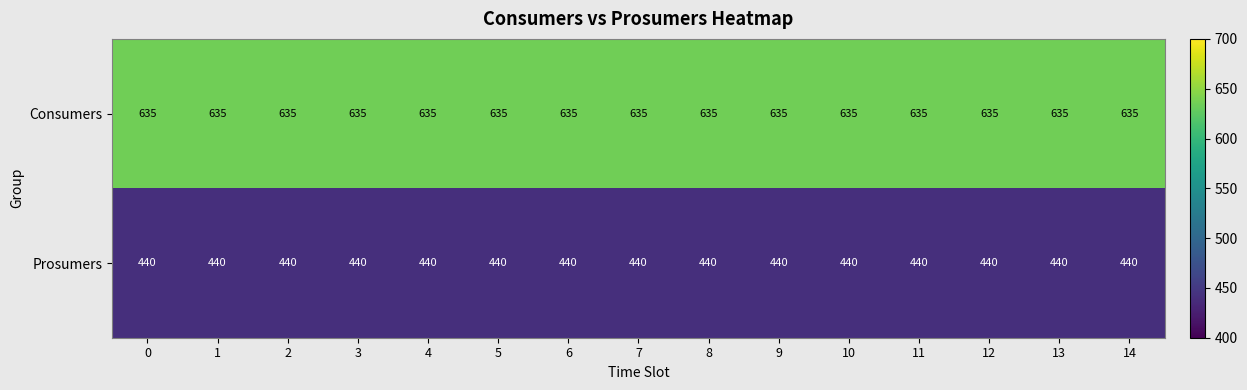

Is it true that Prosumers equals 767 at 4?

False